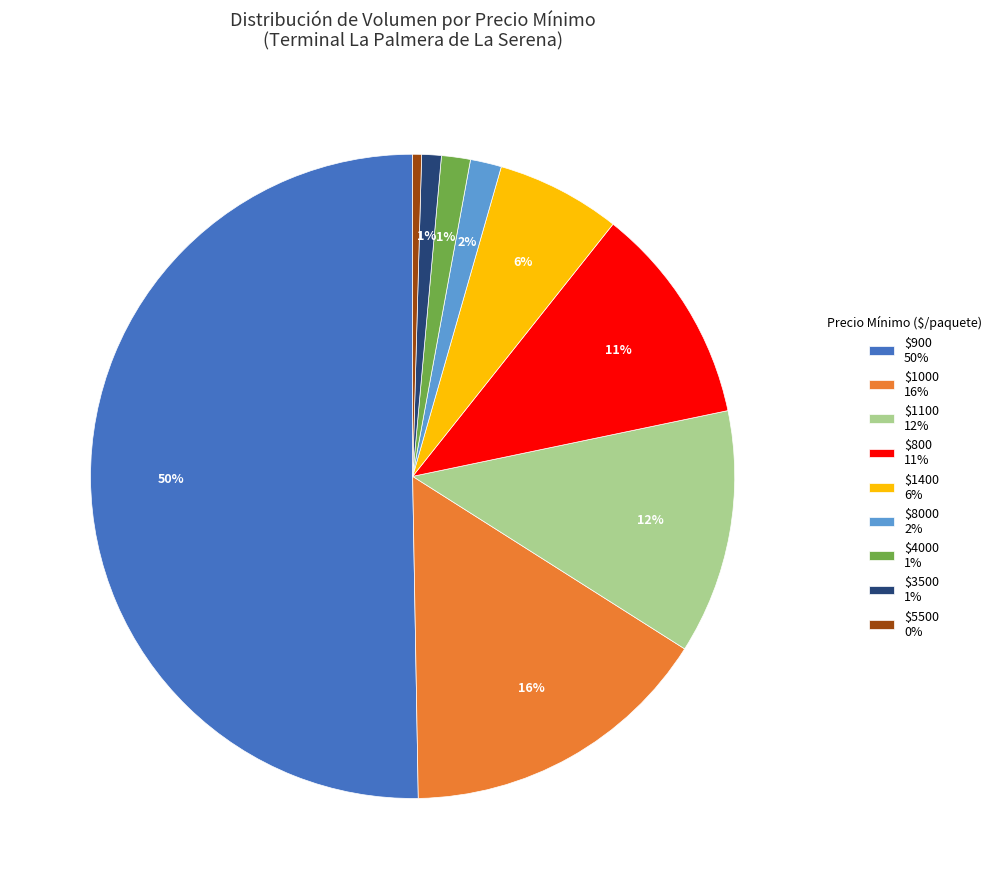

How many slices are in this pie chart?

9